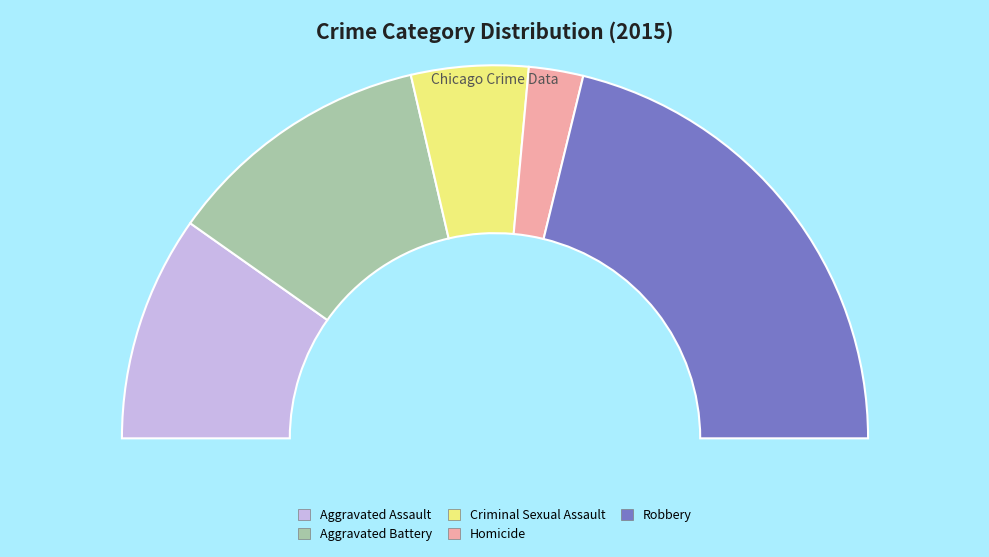

Which slice is the smallest?

Homicide